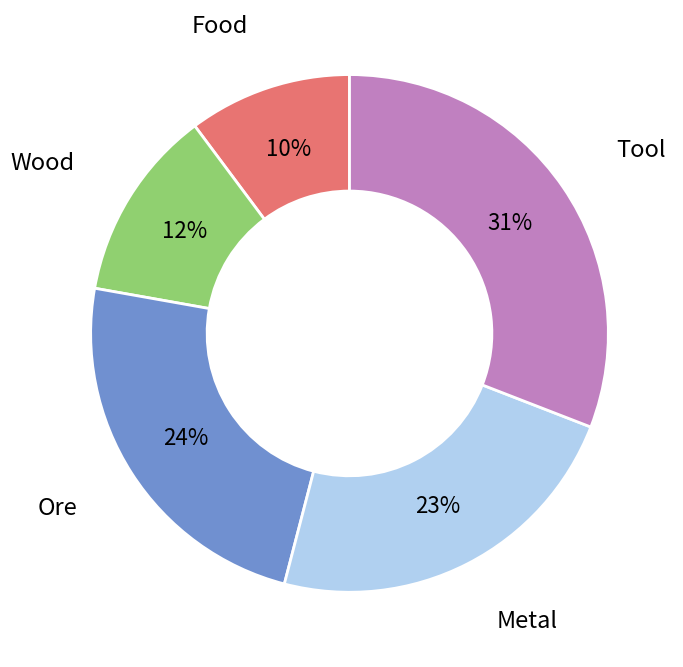

Count the number of slices in the pie.

5